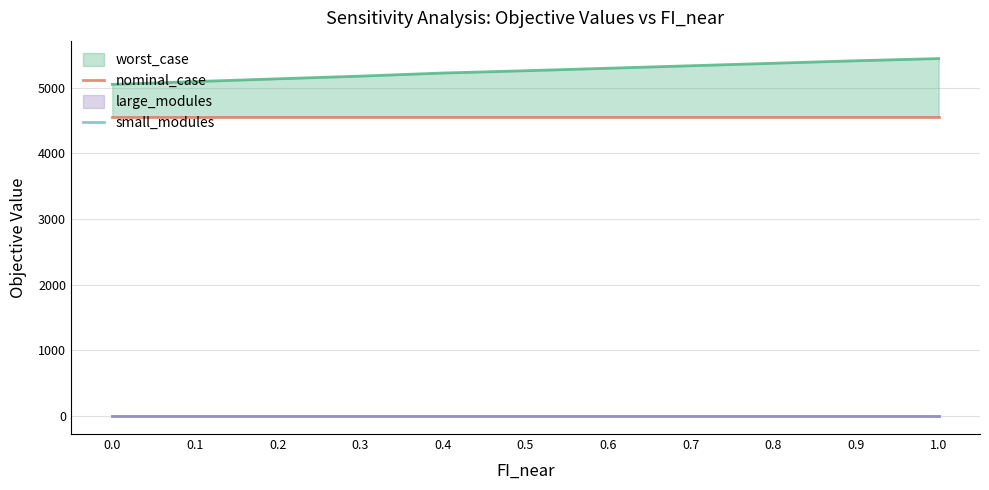

The value of nominal_case at 0.0 is 2575.1. True or false?

False